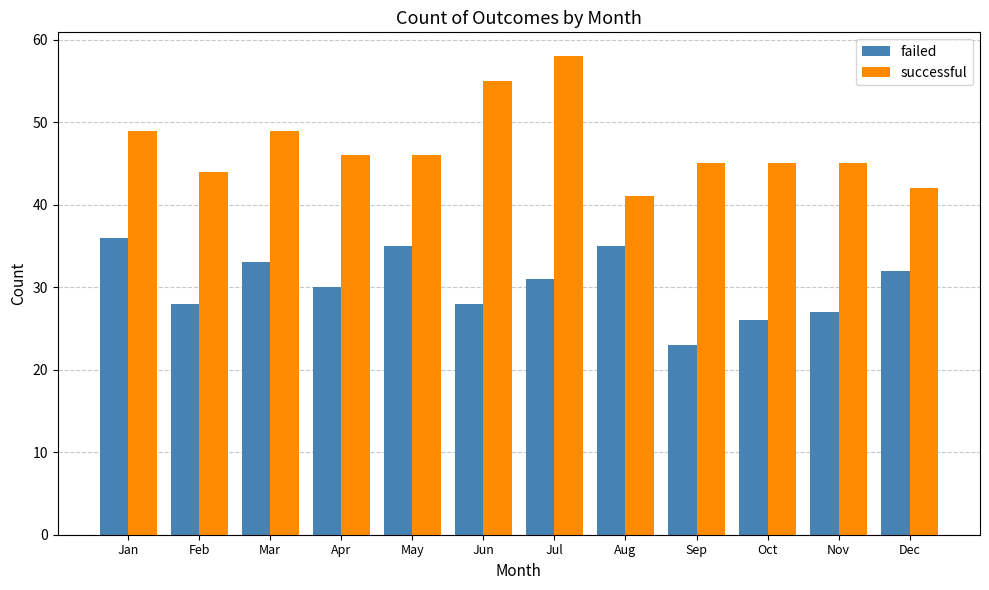

Reading right to left, extract all data points from this chart.

failed: Dec=32	Nov=27	Oct=26	Sep=23	Aug=35	Jul=31	Jun=28	May=35	Apr=30	Mar=33	Feb=28	Jan=36
successful: Dec=42	Nov=45	Oct=45	Sep=45	Aug=41	Jul=58	Jun=55	May=46	Apr=46	Mar=49	Feb=44	Jan=49